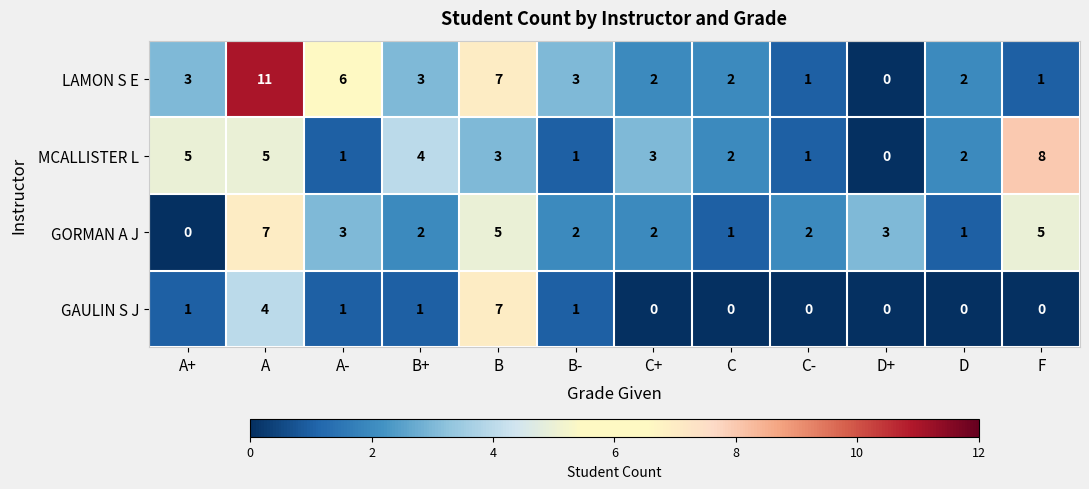

Rank the series at F from lowest to highest value.

GAULIN S J, LAMON S E, GORMAN A J, MCALLISTER L